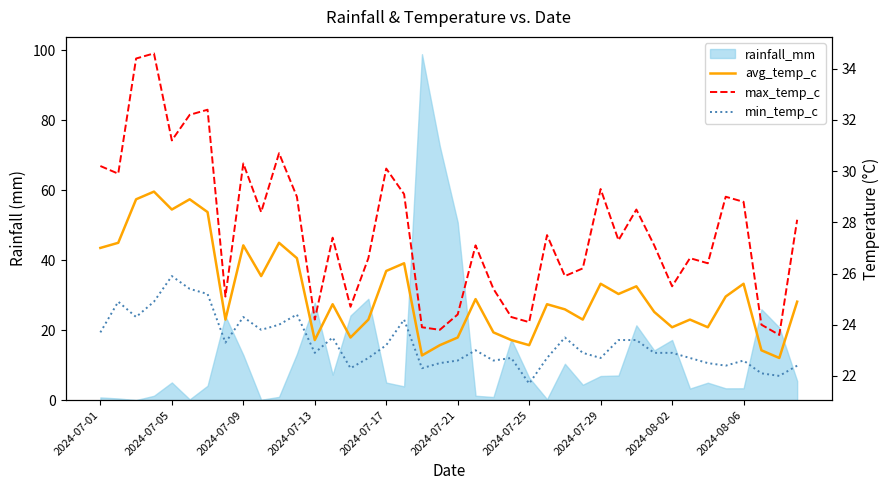

How many categories are shown in the chart?

40